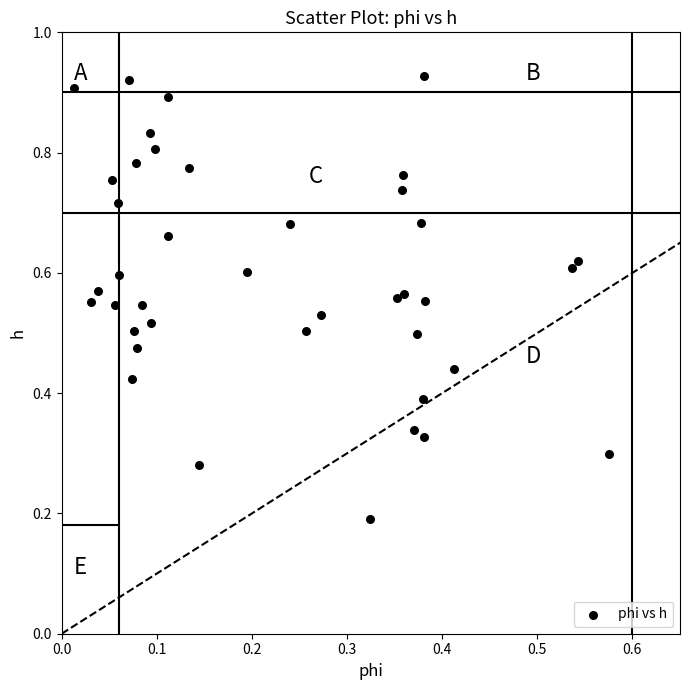

How many points are shown in the scatter plot?

40